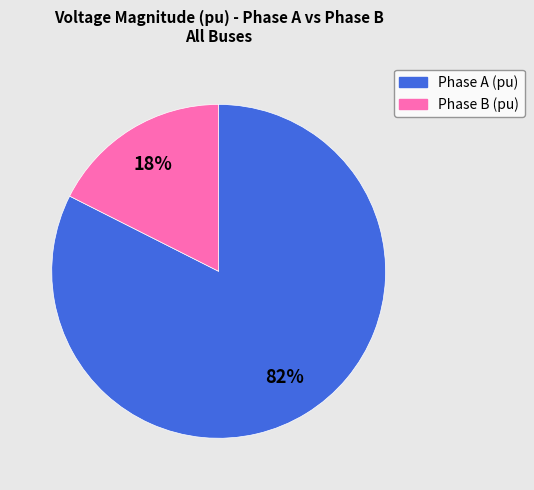

To the nearest percent, what is the average slice percentage?

50%